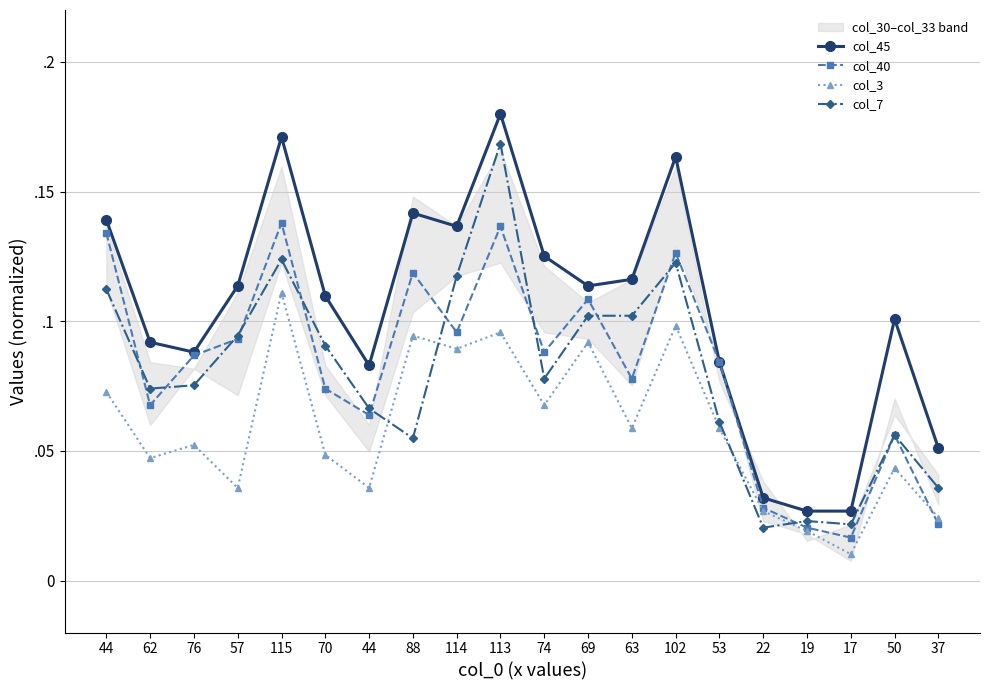

At which category does col_40 reach its first local peak?

115